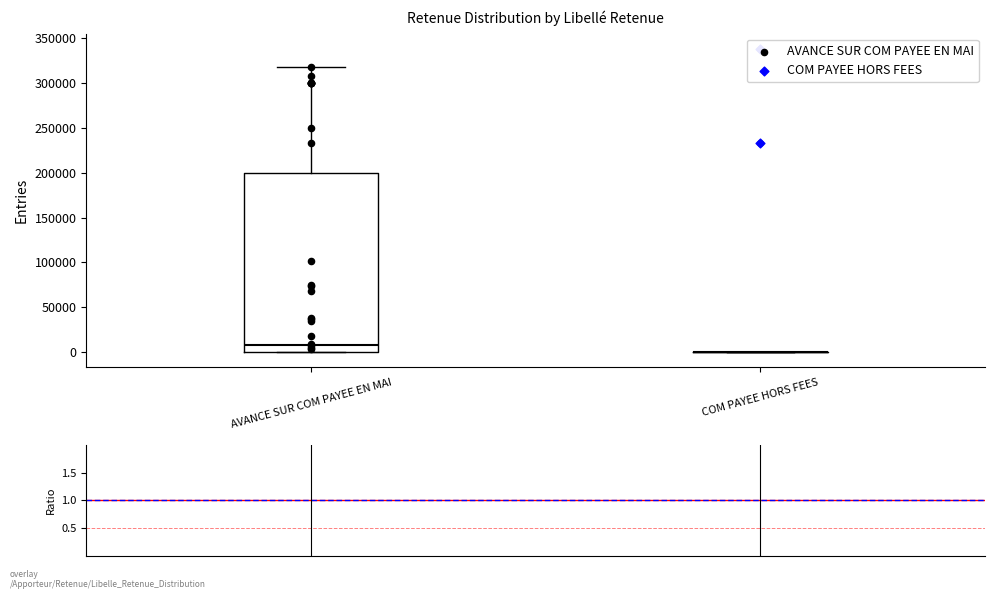

Reading left to right, read every box against the y-axis: the position of its median line, the range the box covers, and the ends of its whiskers. The values are not printed on the chart, so give them approximately, as read against the axis.

AVANCE SUR COM PAYEE EN MAI: median 10000, box 0 to 200000, whiskers 0 to 315000
COM PAYEE HORS FEES: box collapsed to a line at 0, whiskers 0 to 0